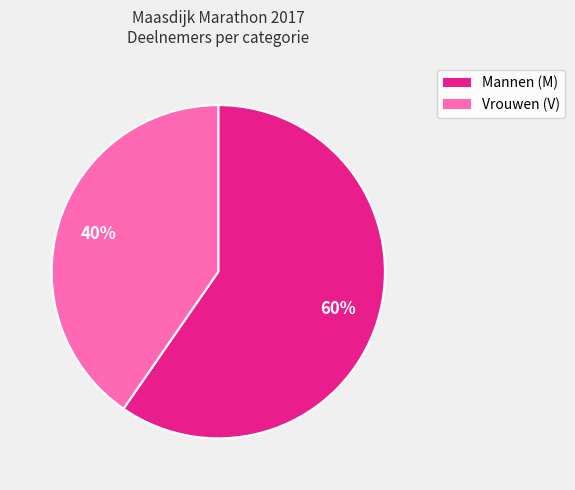

Does any single category account for the majority?

Yes